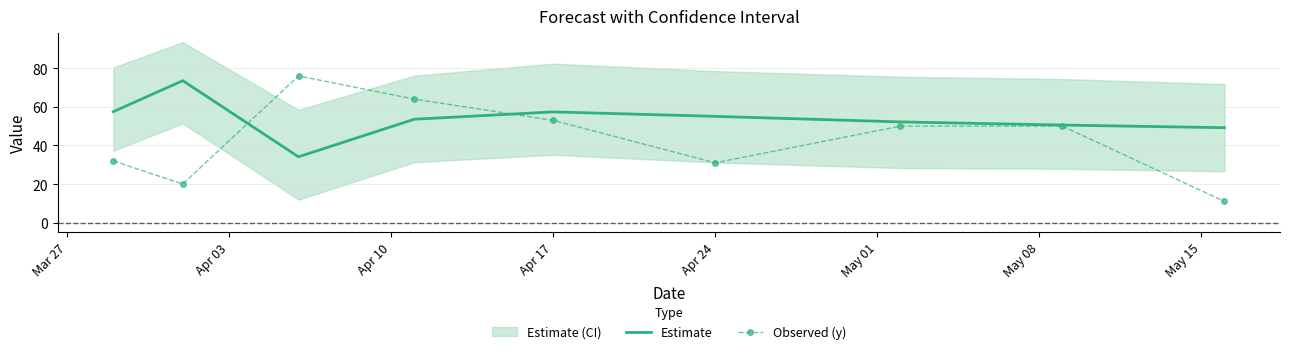

What value does the Observed (y) series have at Apr 17?

53.0